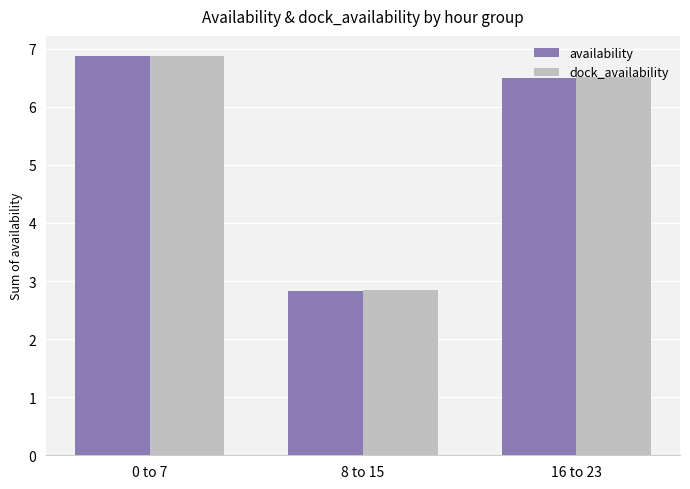

Where is dock_availability nearest to the value 4?

8 to 15